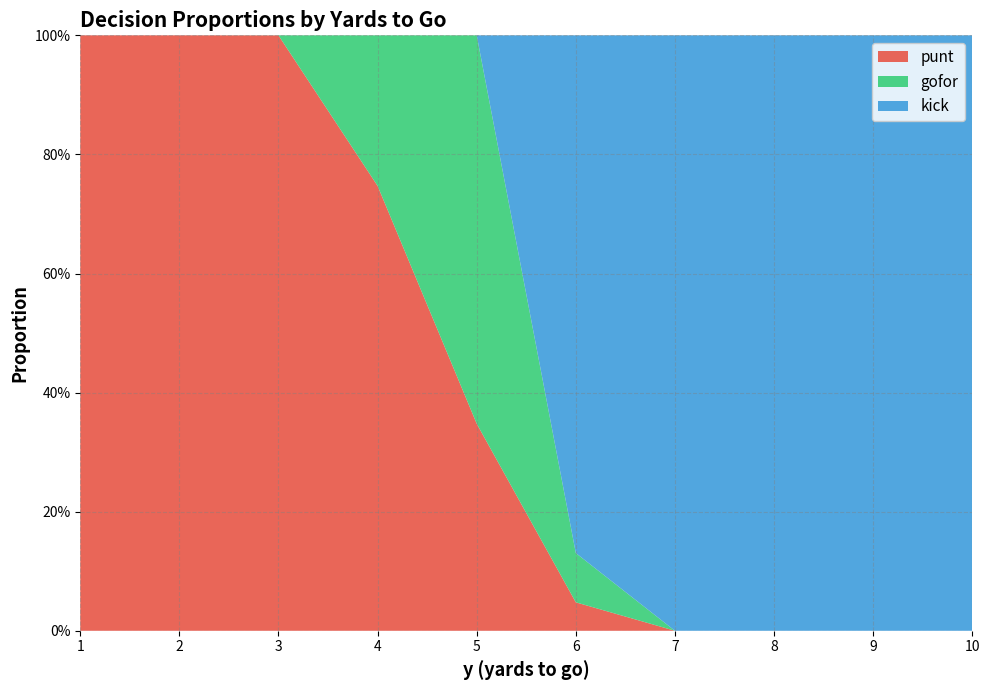

What are all the series names shown in the legend?

punt, gofor, kick